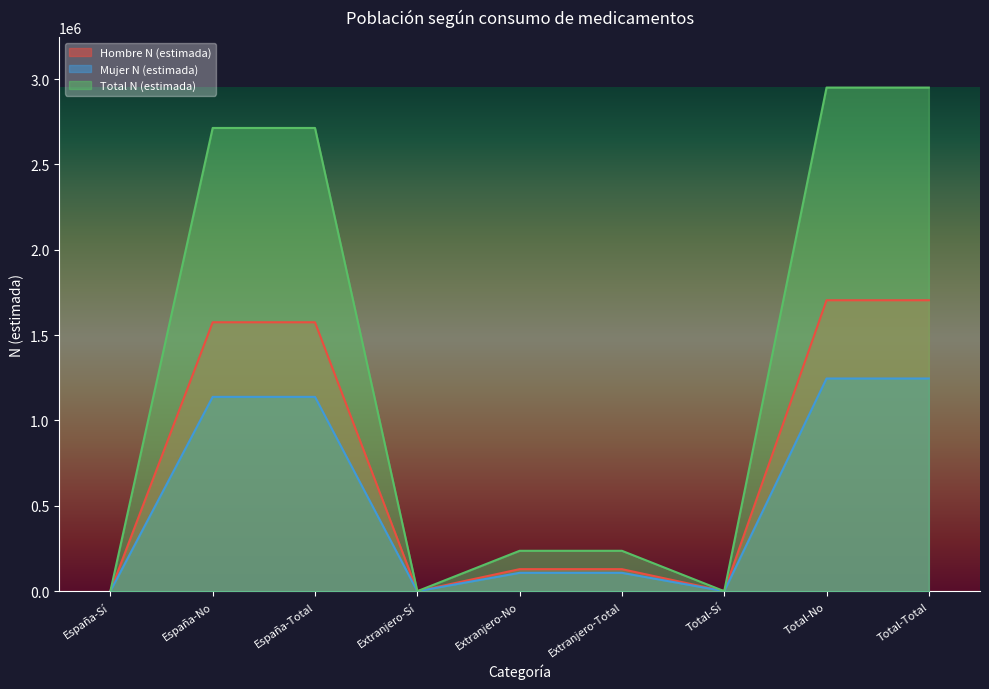

List the series in order of their peak value, lowest first.

Mujer N (estimada), Hombre N (estimada), Total N (estimada)